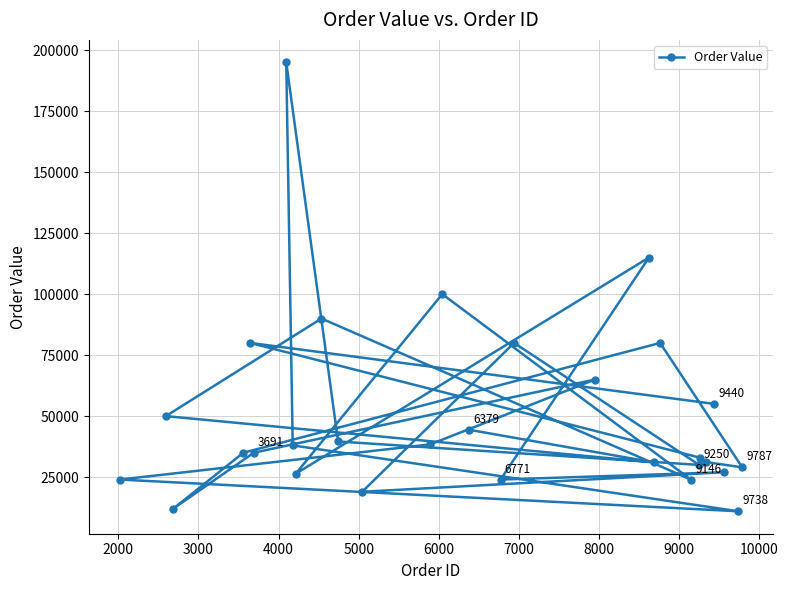

What is the greatest value displayed?

195000